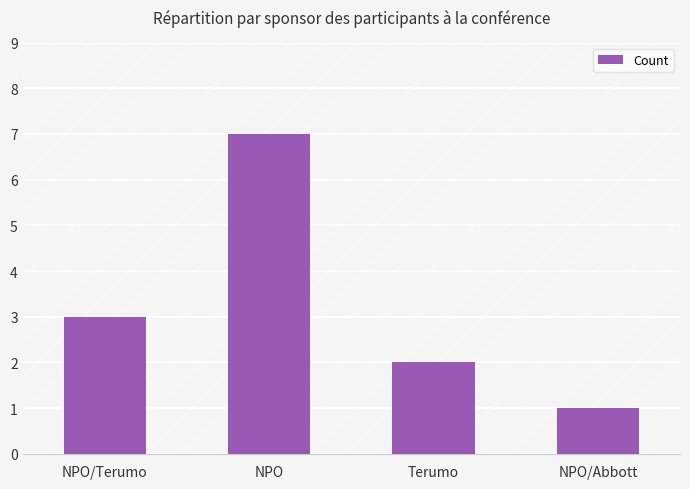

Are the bars grouped side by side (vs. stacked)?

No